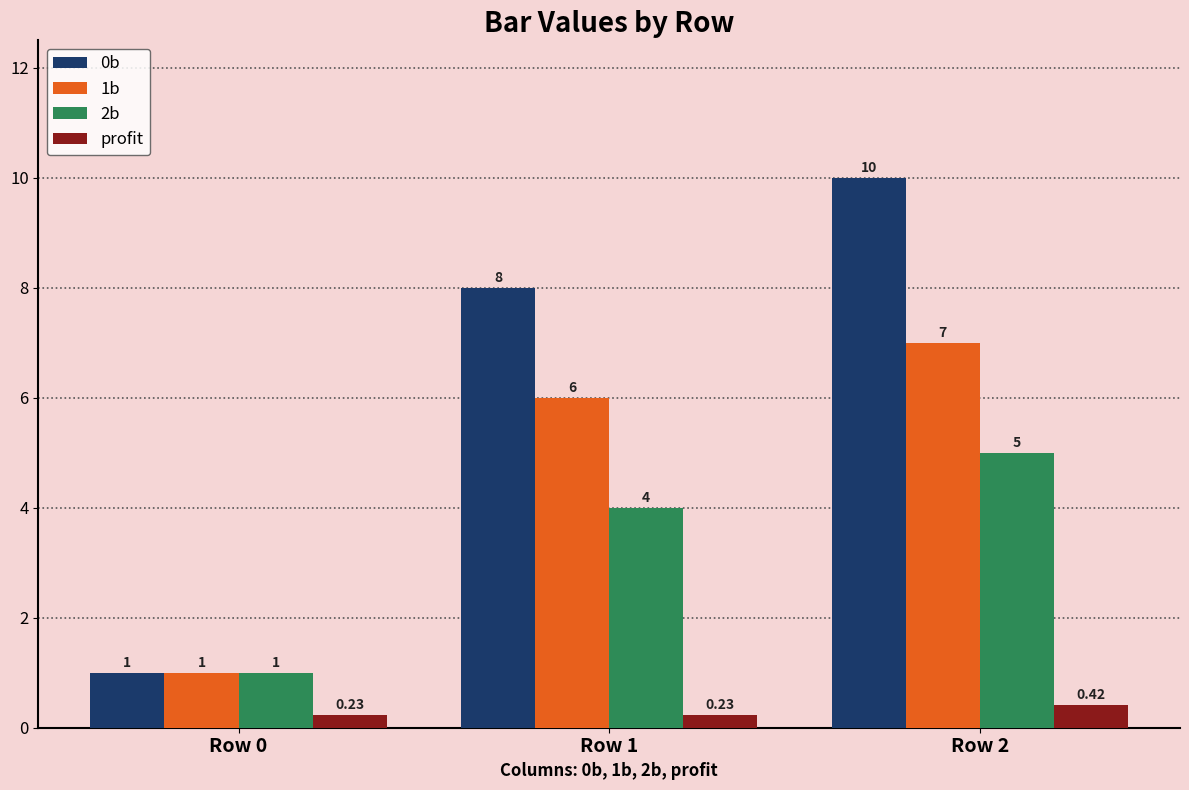

What is the sum of the 1b values at Row 2 and Row 1?

13.0